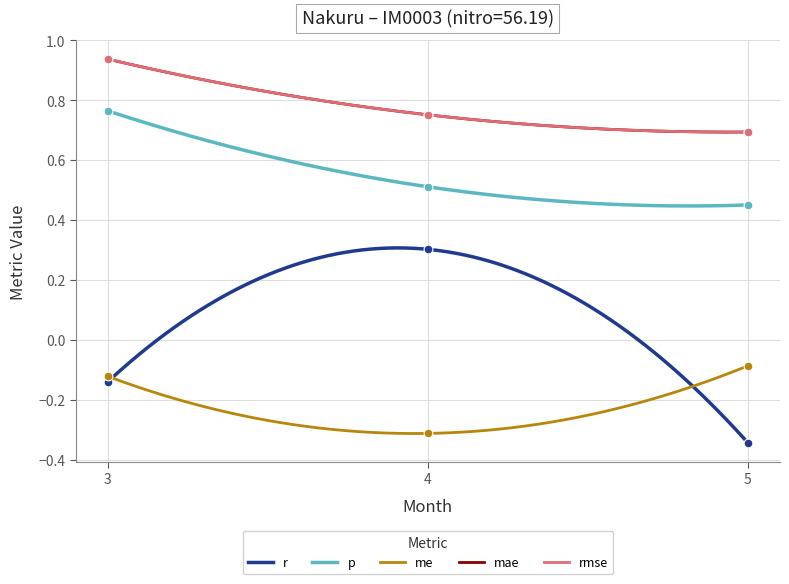

Which series reaches the maximum Y coordinate?

mae